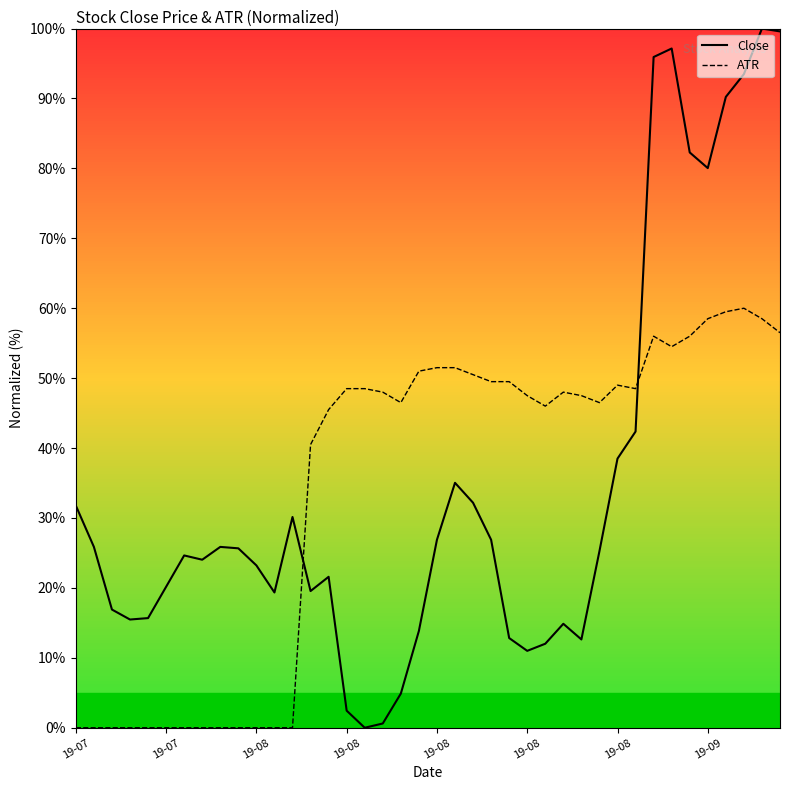

What is the difference between the maximum and minimum values in the Close series?

100.0